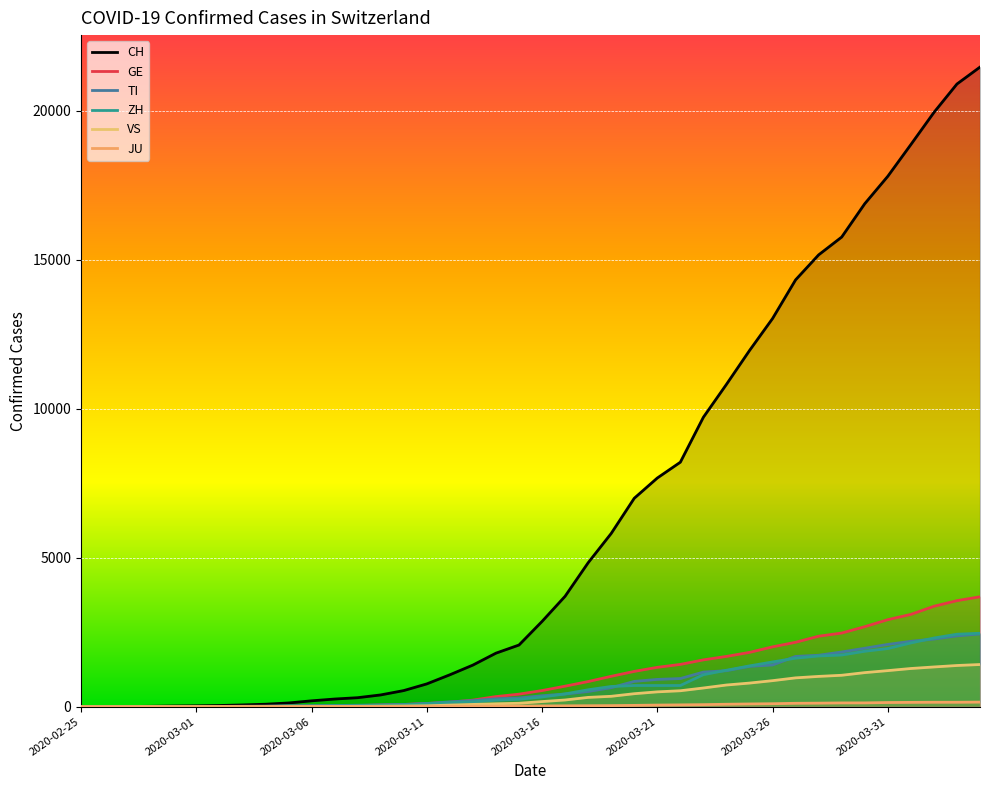

What position from the left is 2020-02-28?

4